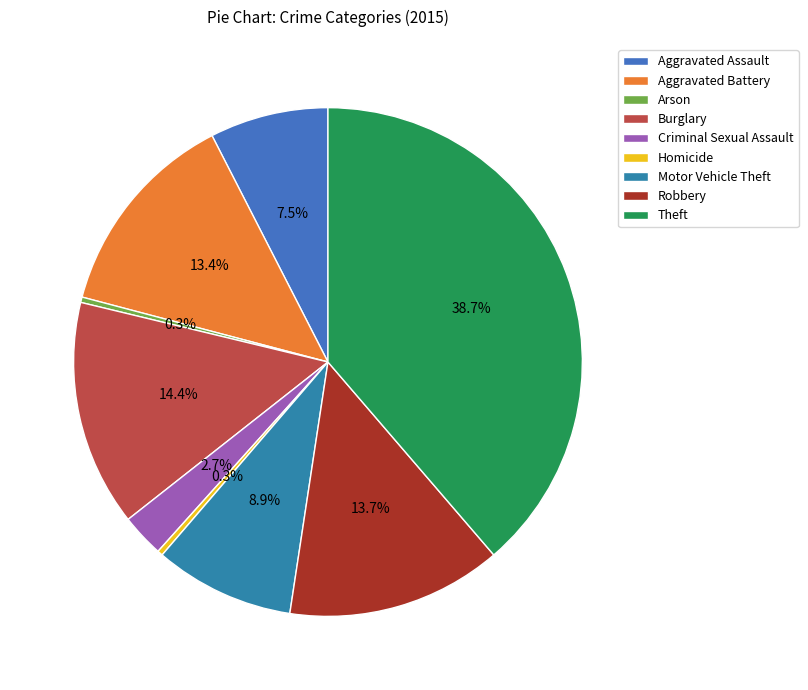

Is it true that Aggravated Assault is 22% of the pie?

False